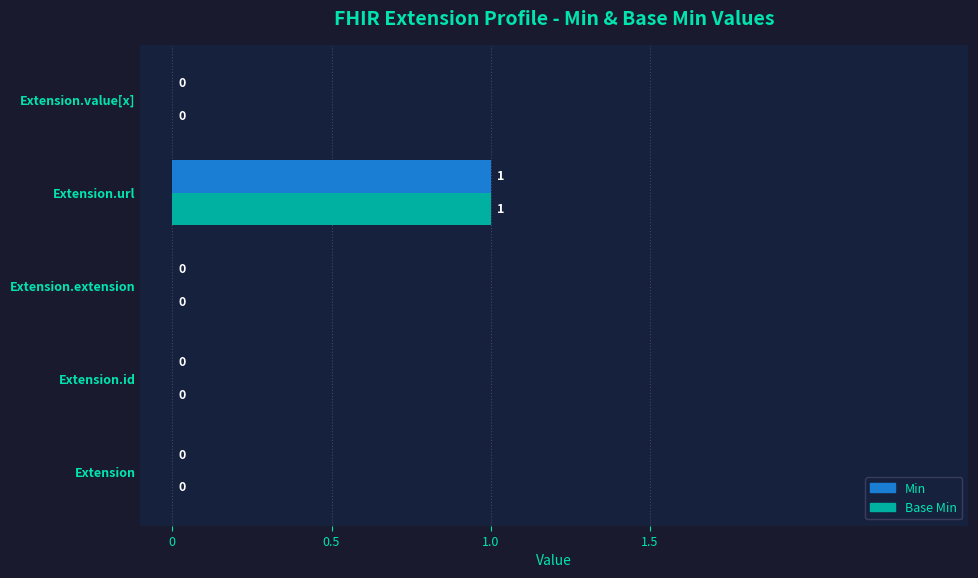

At which label does Min reach its peak?

Extension.url